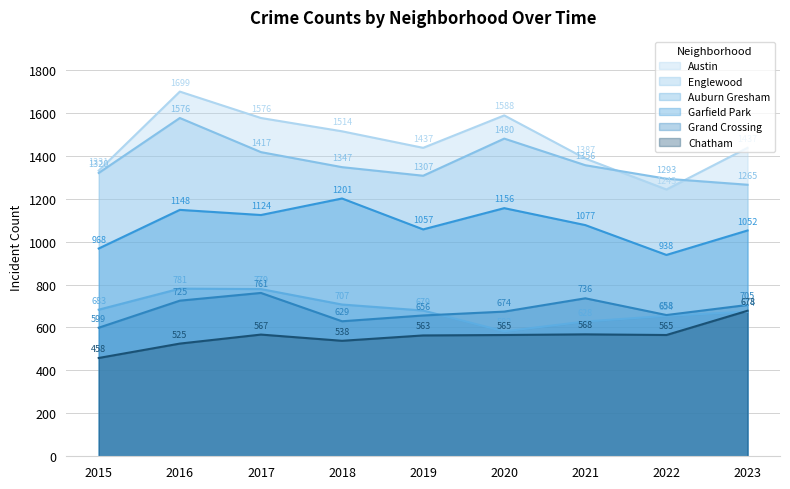

Rank the series at 2018 from highest to lowest value.

Austin, Englewood, Garfield Park, Auburn Gresham, Grand Crossing, Chatham